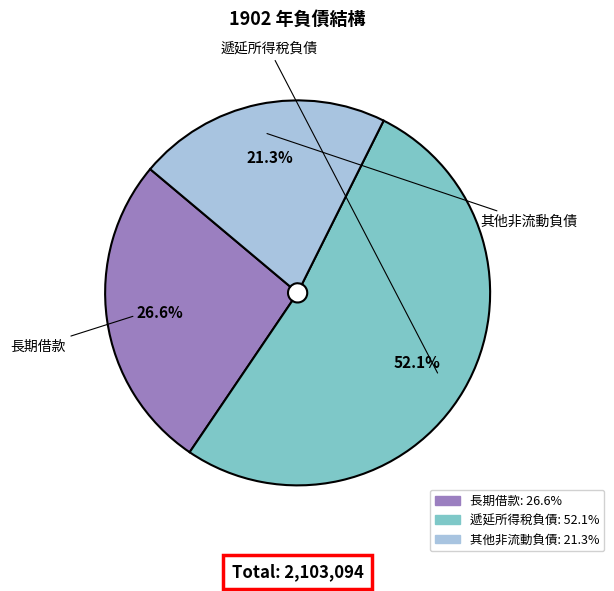

Does any single category account for the majority?

Yes